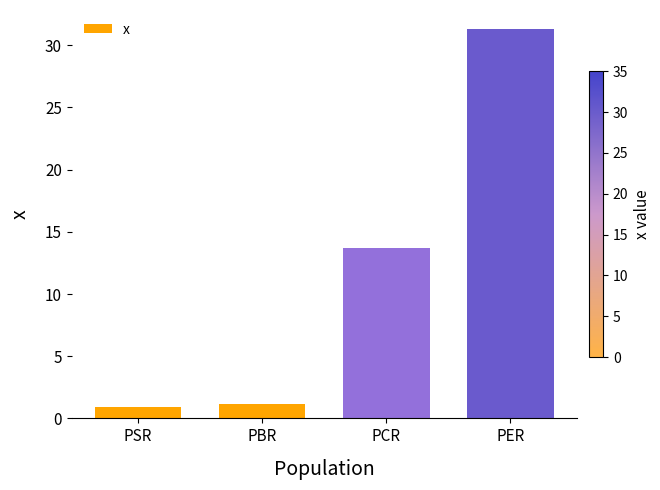

Does the chart contain stacked bars?

No